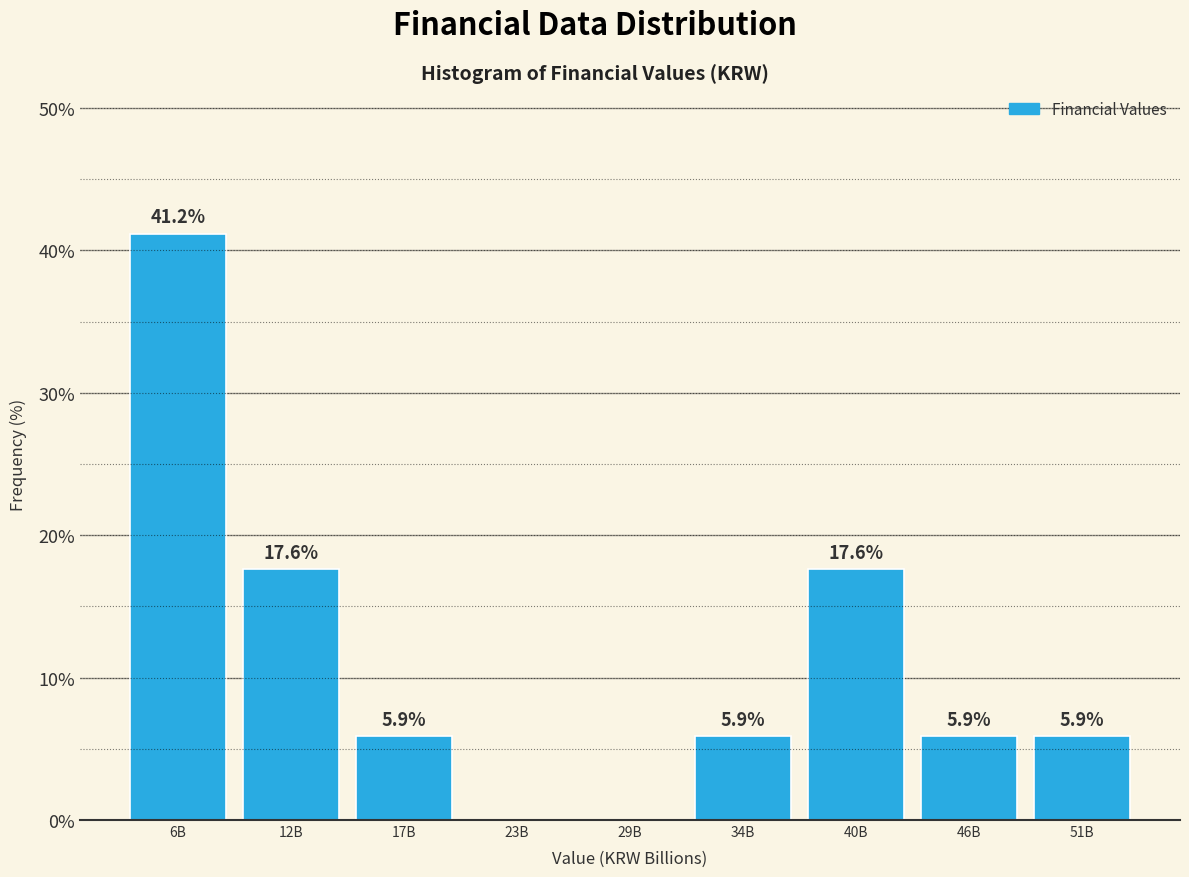

Reading left to right, what are all the values shown in this chart?

6B=41.2	12B=17.6	17B=5.9	23B=0.0	29B=0.0	34B=5.9	40B=17.6	46B=5.9	51B=5.9